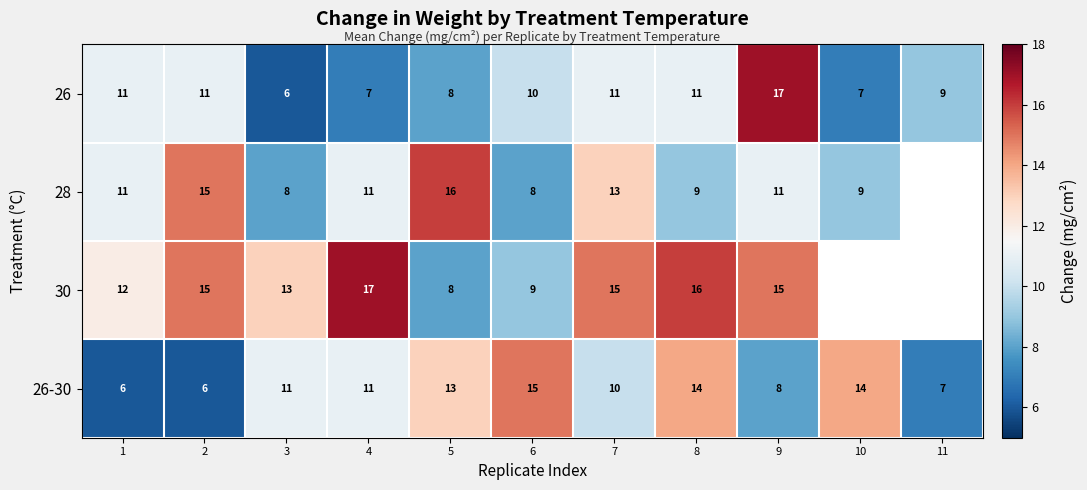

How many 26-30 values are between 7 and 14?

8